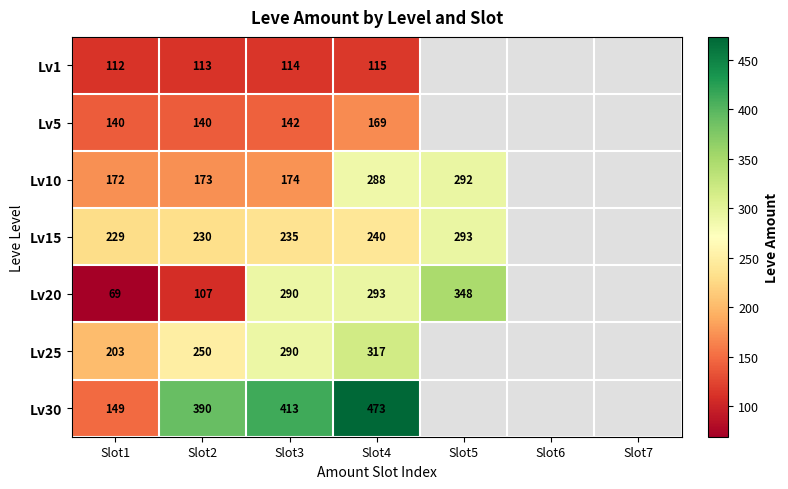

What is the spread (max minus min) of values at Slot2?

283